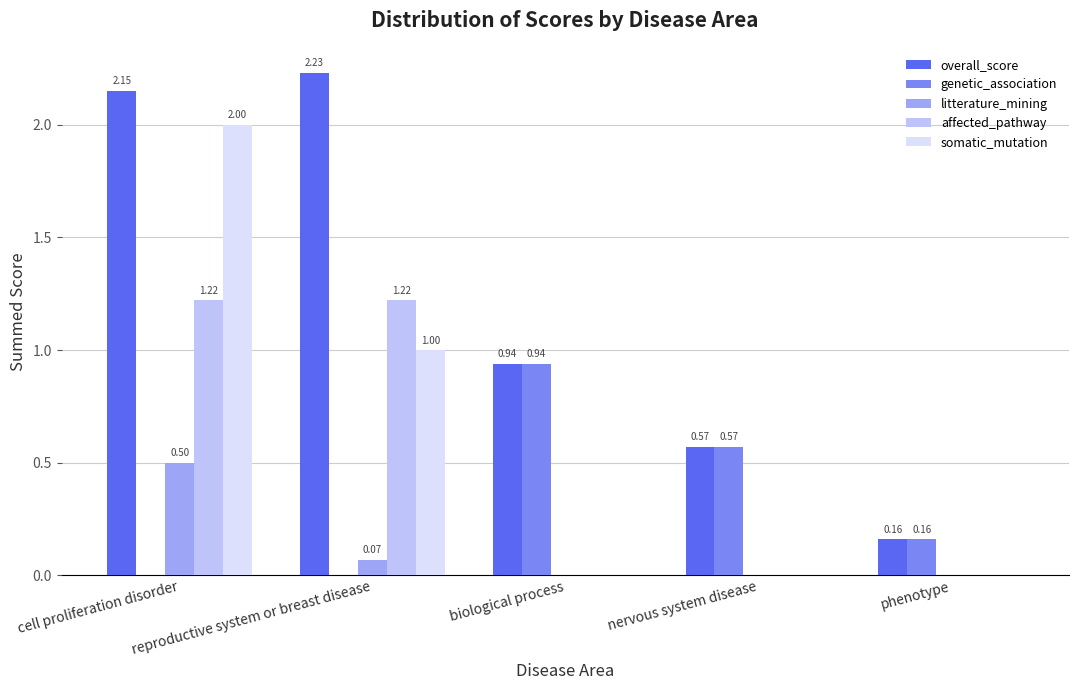

Is it true that litterature_mining equals -0.2 at biological process?

False